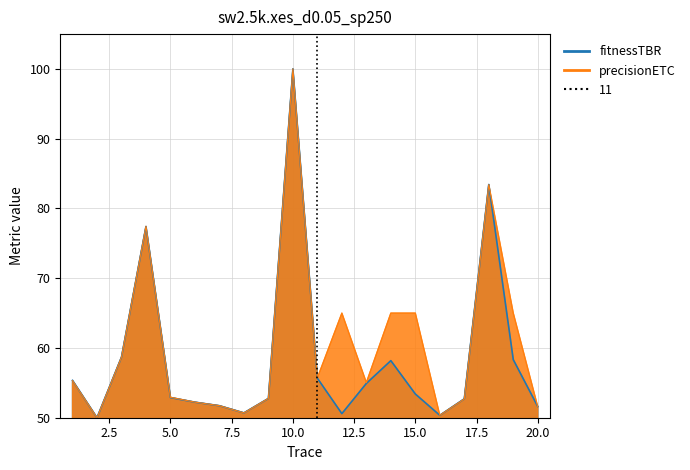

At which category does the data reach its first local valley?

2